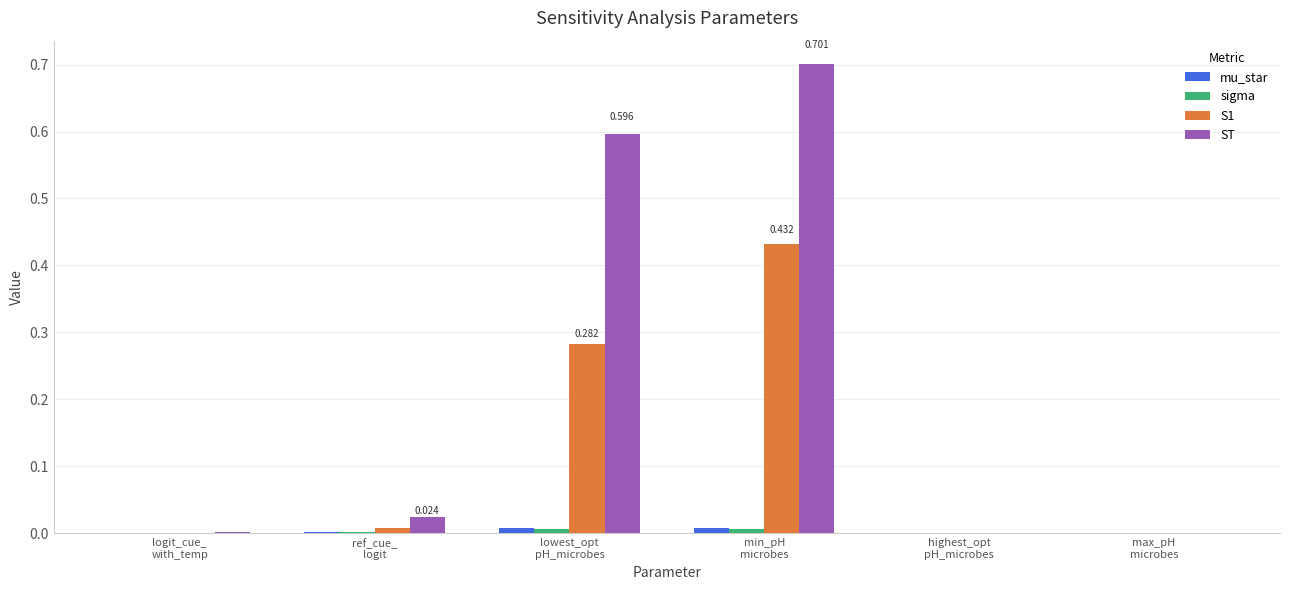

Which series has the largest total across all categories?

ST